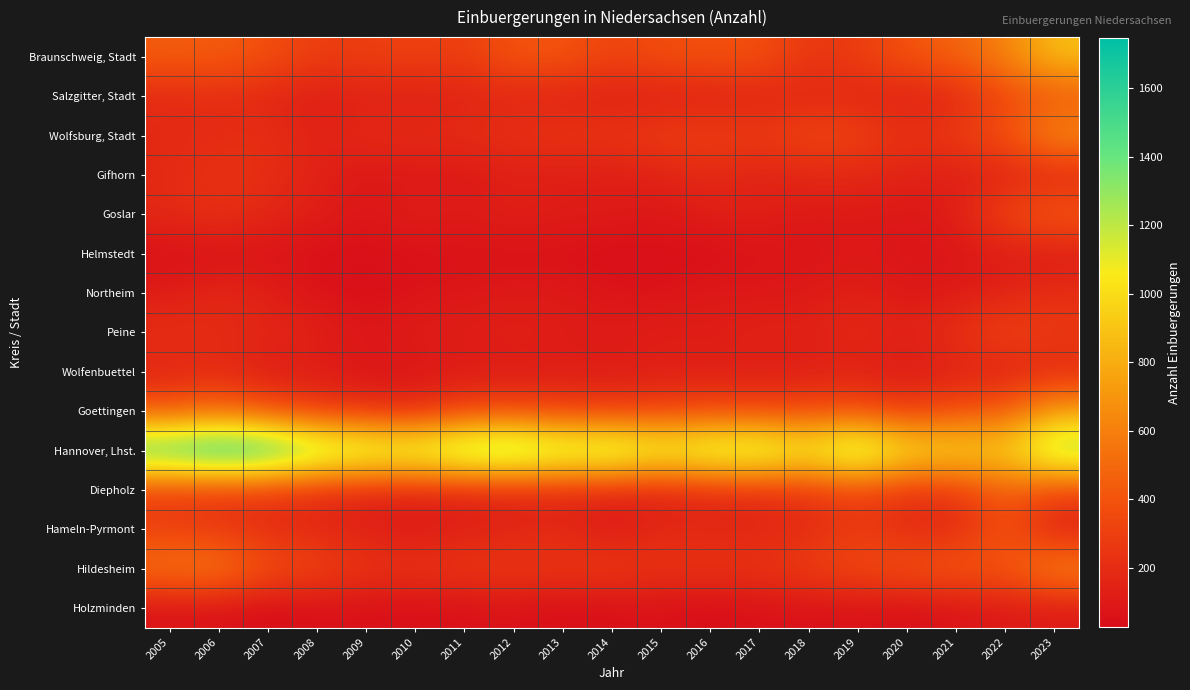

Which series has the widest spread of values?

Hannover, Lhst.